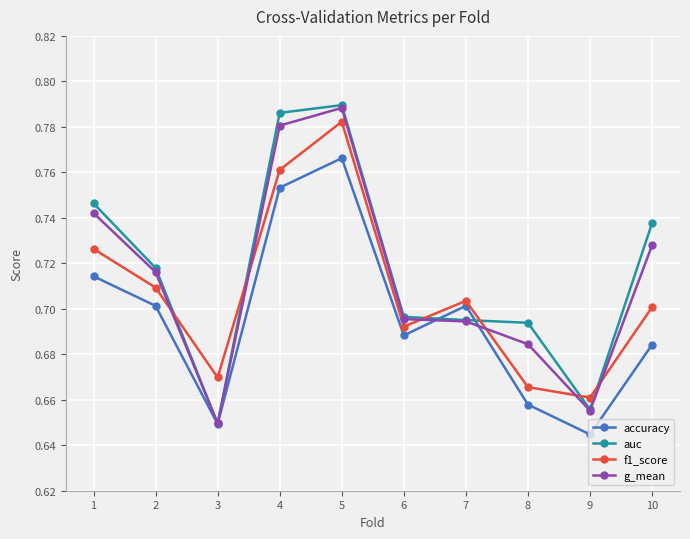

Which category has the lowest value in the g_mean series?

3